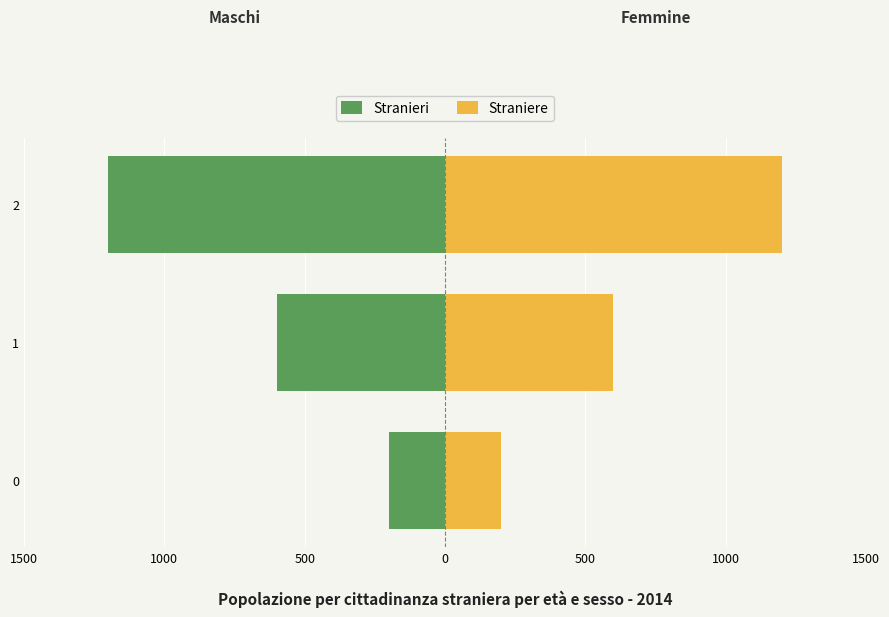

Which series has the largest range (max minus min)?

Stranieri